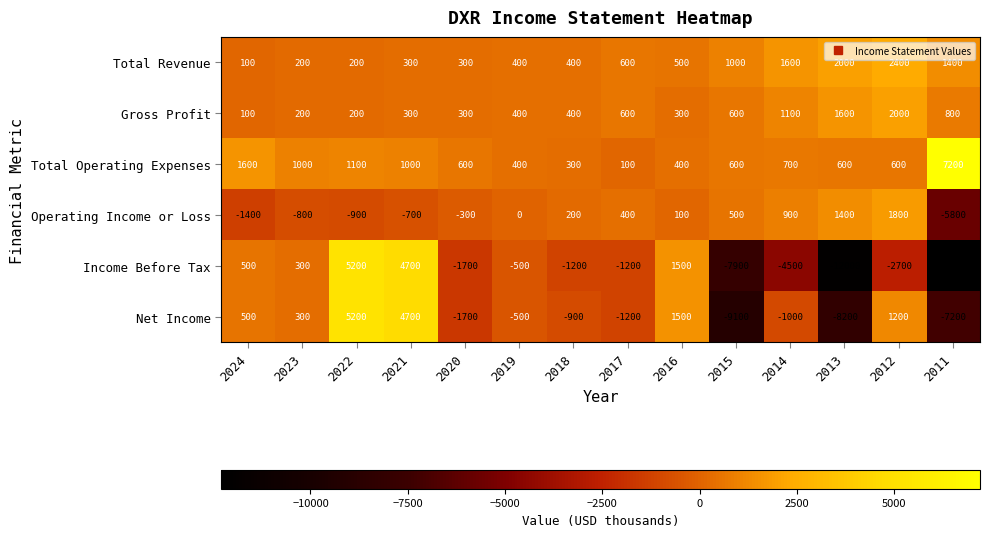

How many distinct data groups are displayed?

6